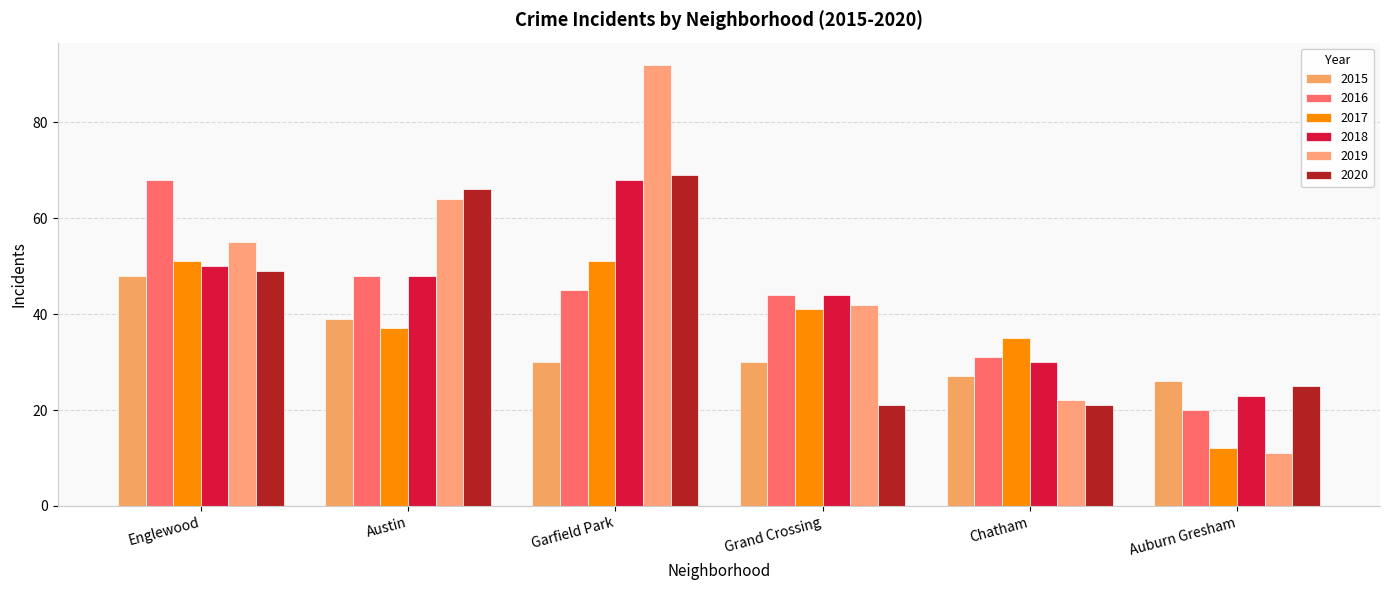

What is the label of the 5th bar from the left?

Chatham